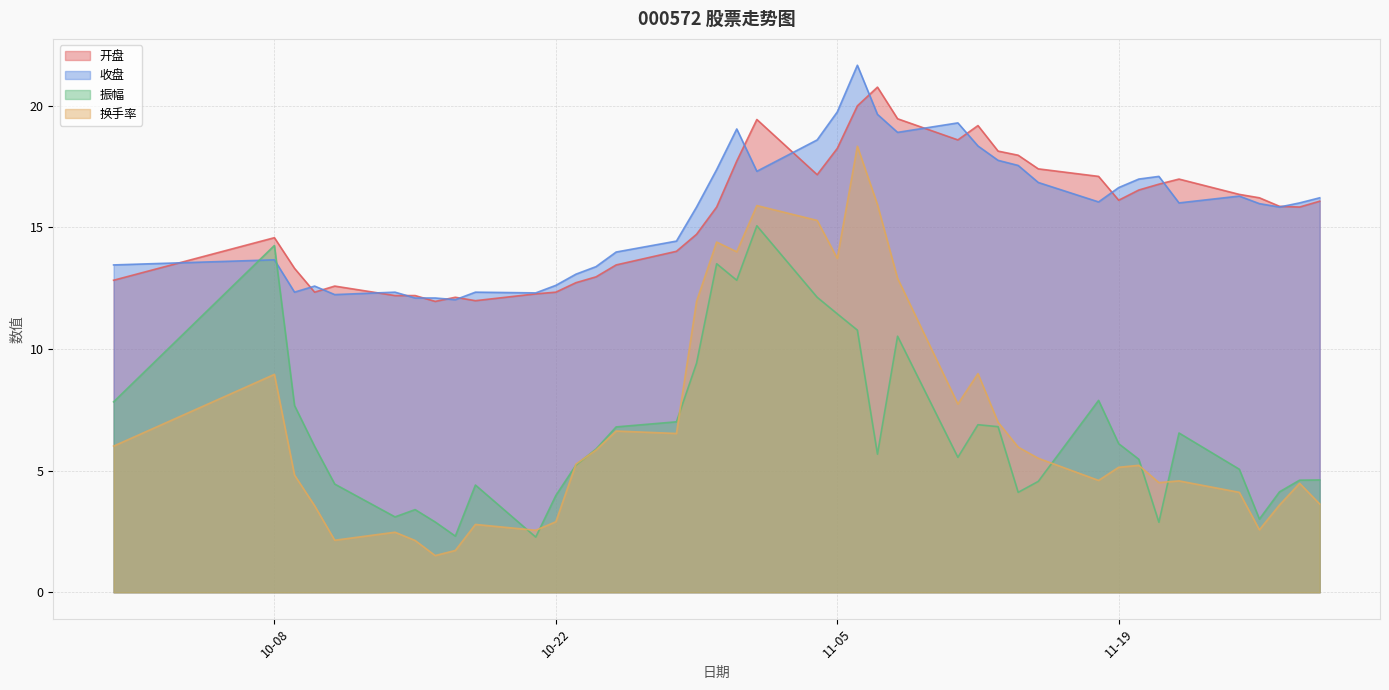

What is the total value across all series at 11-05?

63.2